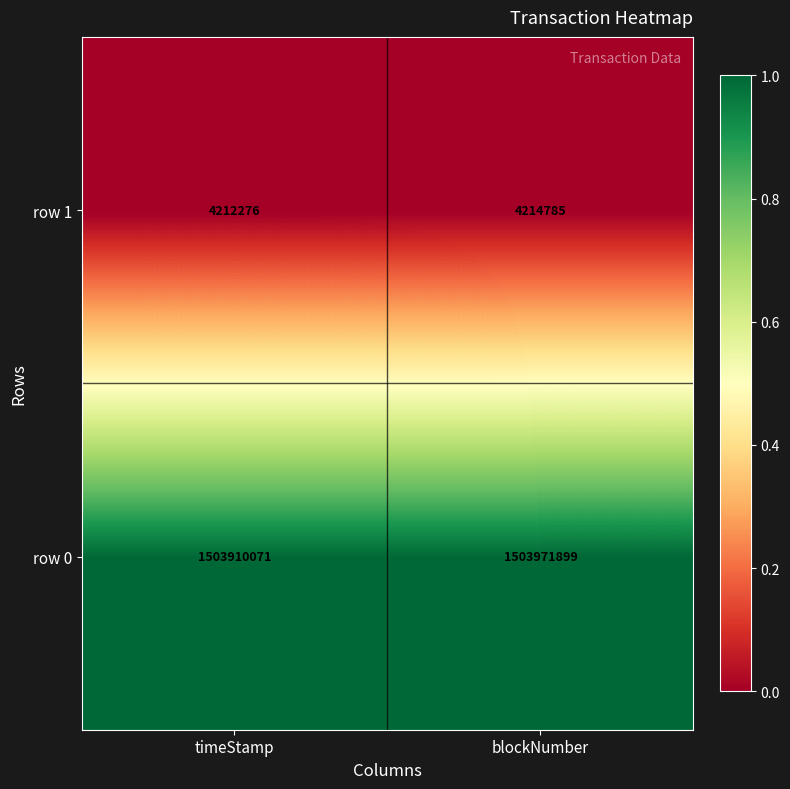

How many data points in row 1 are less than 4214785?

1